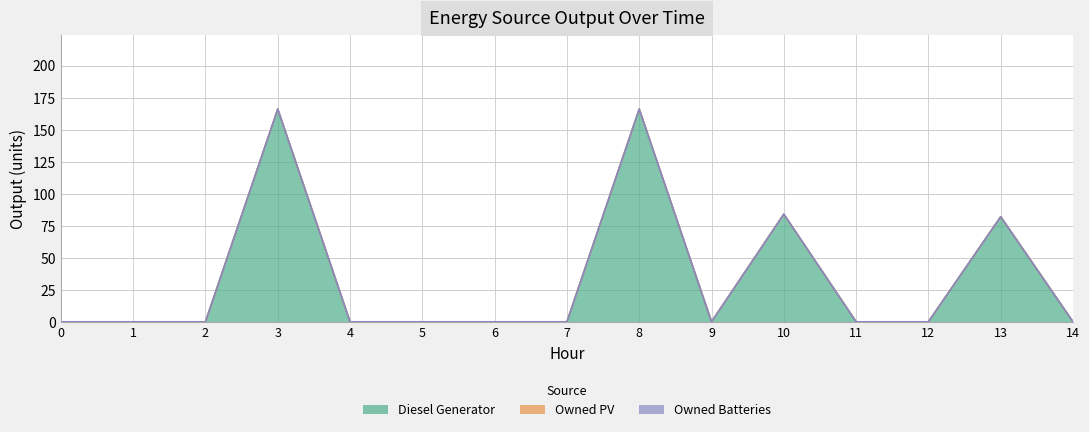

True or false: Owned PV has more than 1 points higher than both neighbors.

False